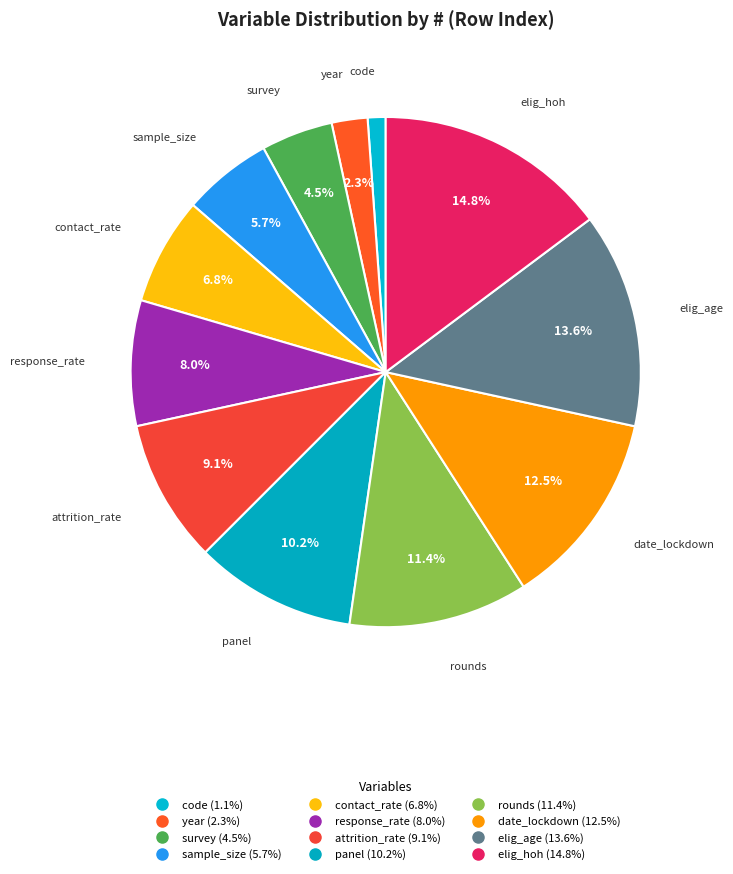

Count the number of slices in the pie.

12